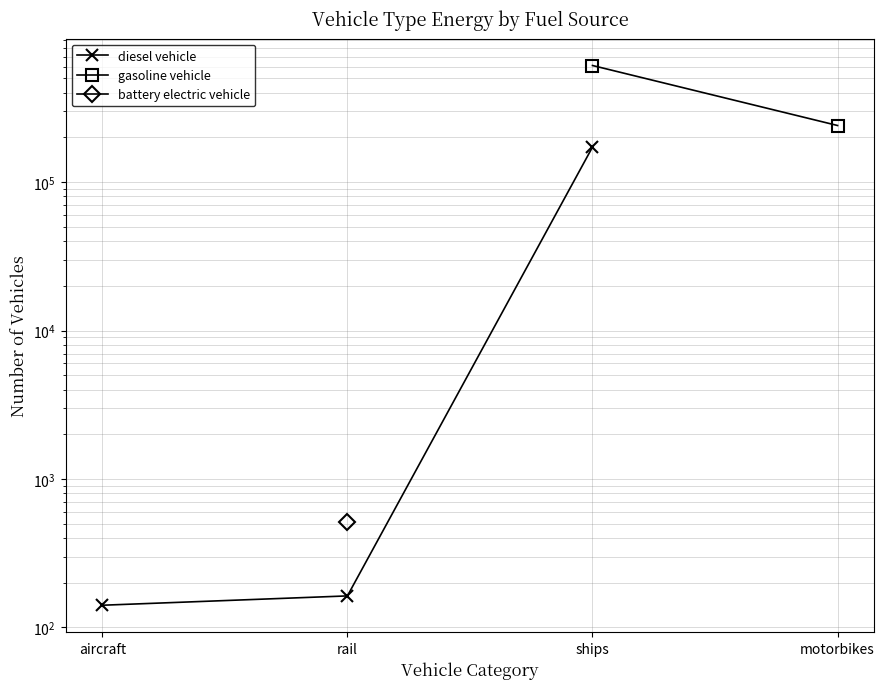

Is the value of diesel vehicle at rail greater than the value of gasoline vehicle at ships?

No